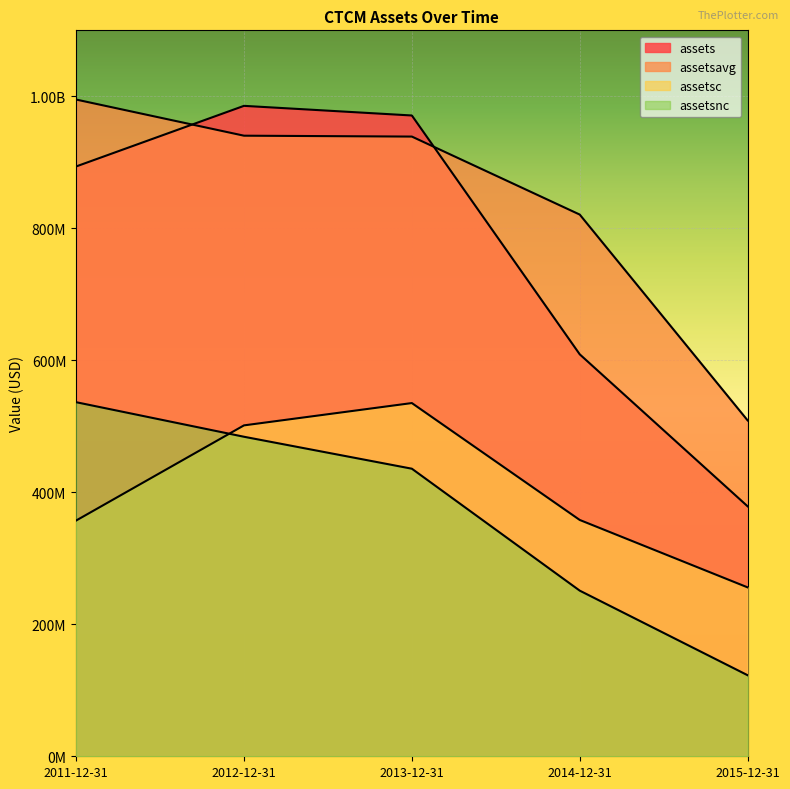

List the labels in order of assets value, smallest first.

2015-12-31, 2014-12-31, 2011-12-31, 2013-12-31, 2012-12-31